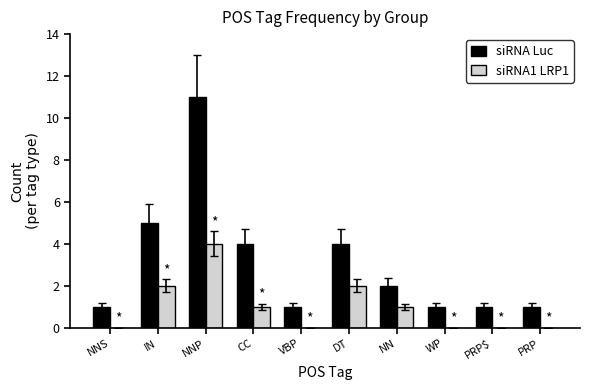

Reading right to left, extract all data points from this chart.

siRNA Luc: PRP=1	PRP$=1	WP=1	NN=2	DT=4	VBP=1	CC=4	NNP=11	IN=5	NNS=1
siRNA1 LRP1: PRP=0	PRP$=0	WP=0	NN=1	DT=2	VBP=0	CC=1	NNP=4	IN=2	NNS=0